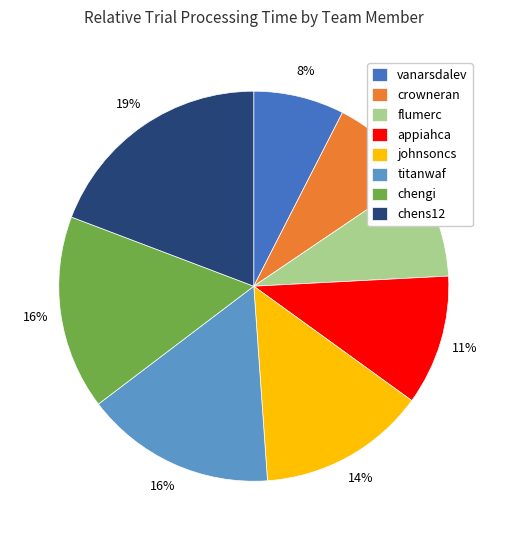

Is the sum of johnsoncs and chens12 greater than half?

No